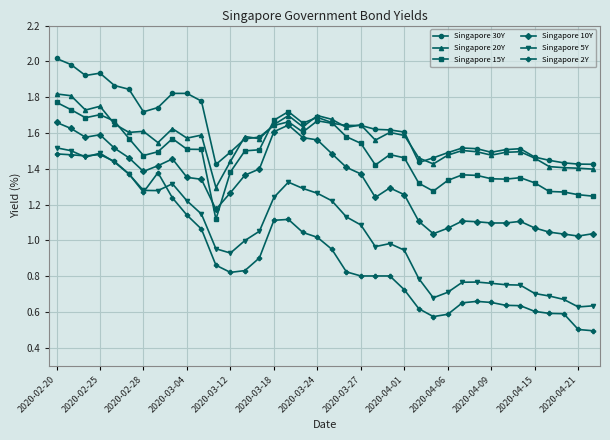

Which series has the widest spread of values?

Singapore 2Y